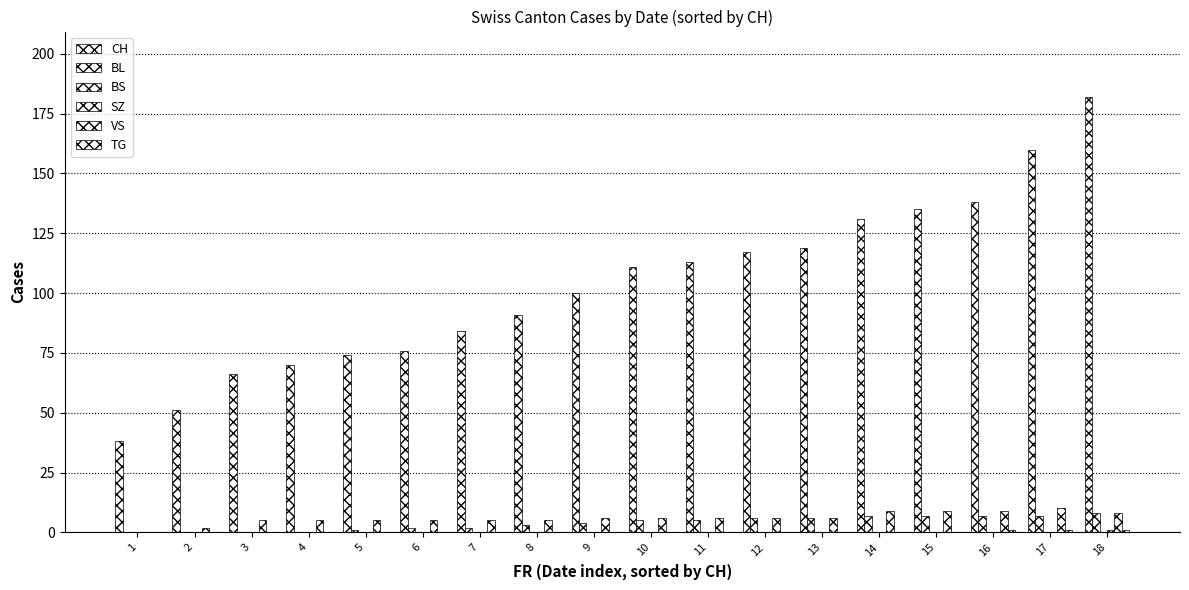

How many groups of bars are there?

18